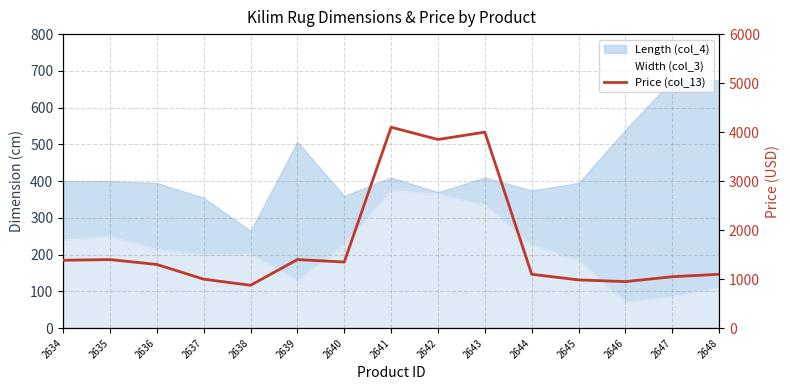

Is it true that the value at 2641 is 4100?

True